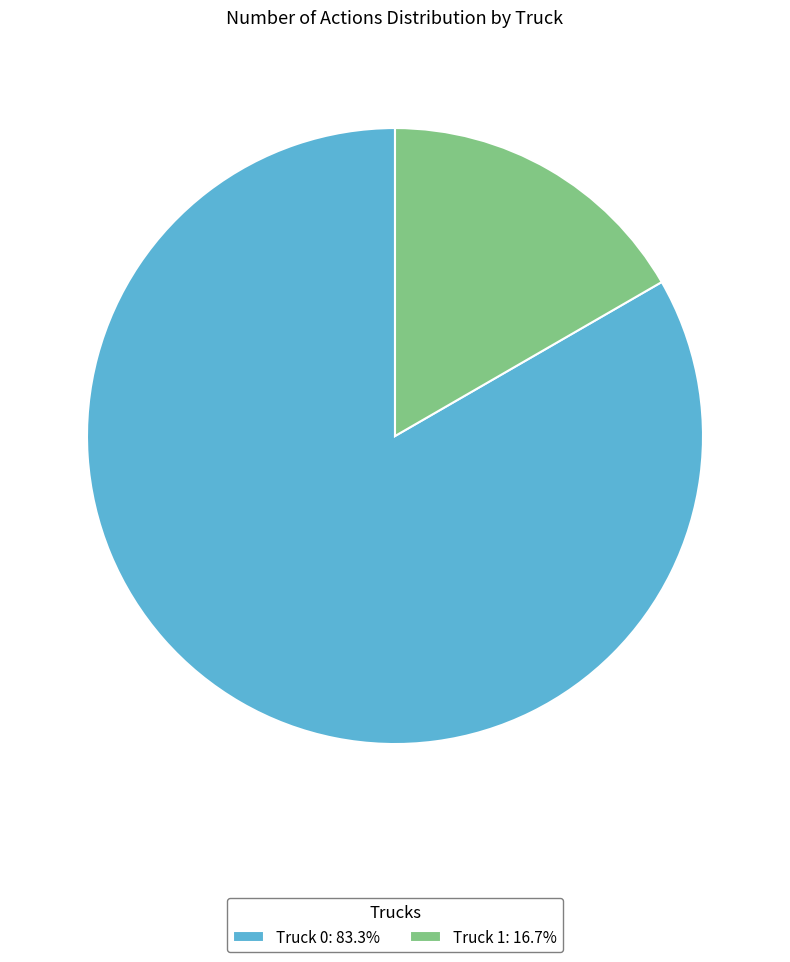

Is there a majority slice in this chart?

Yes